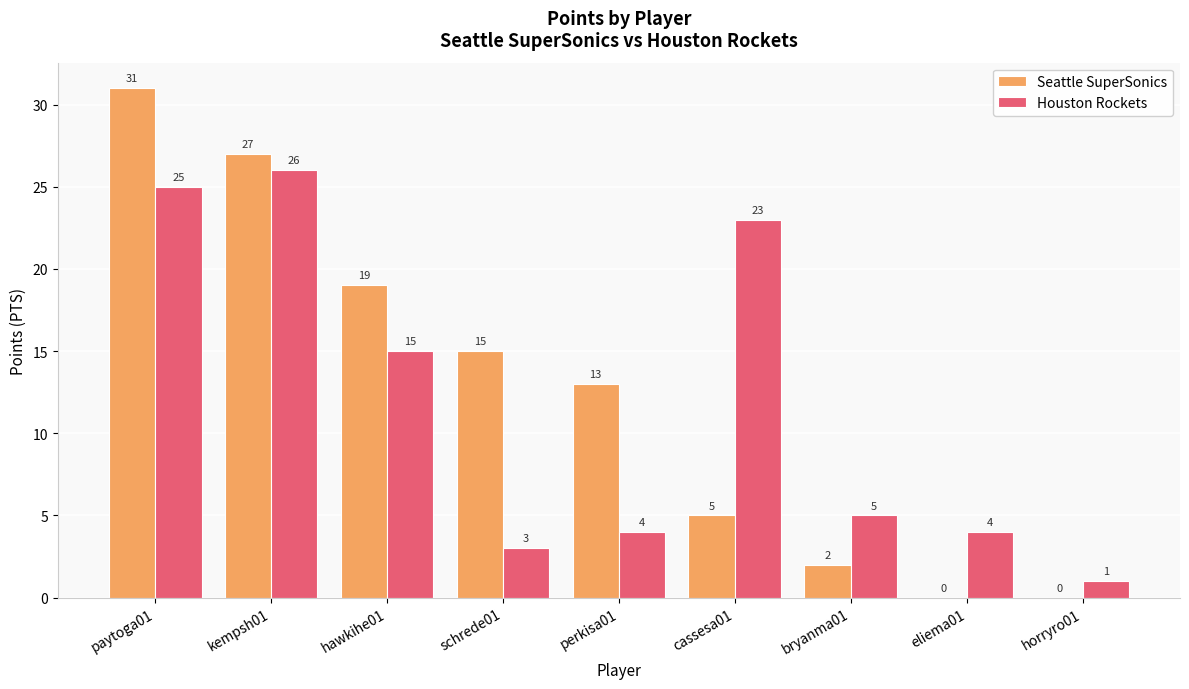

How many groups of bars are there?

9